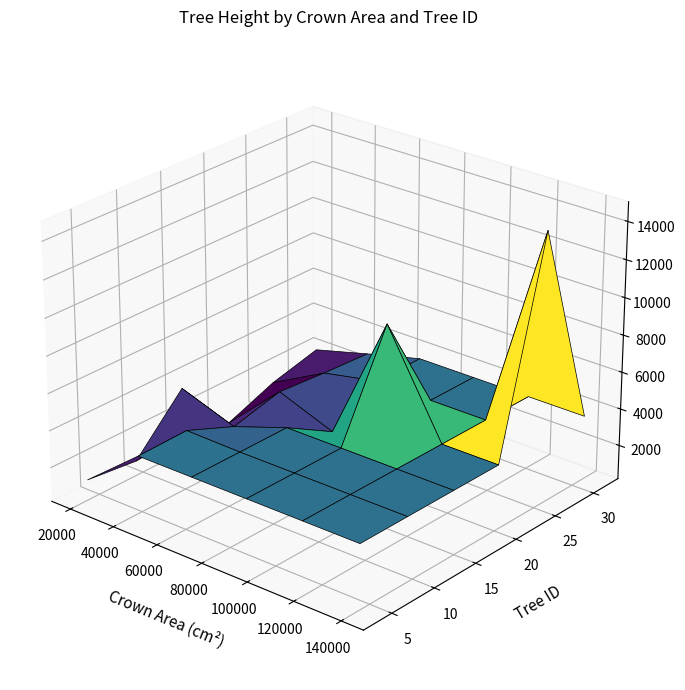

At 17, list the series in order from smallest to largest.

treeID, height, crownArea